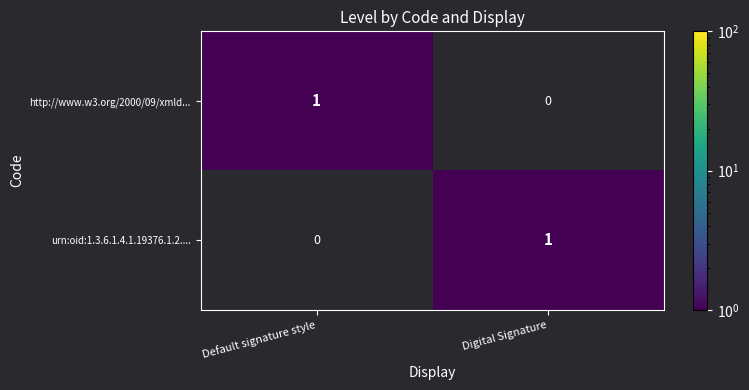

At which label is urn:oid:1.3.6.1.4.1.19376.1.2.... closest to 0?

Default signature style